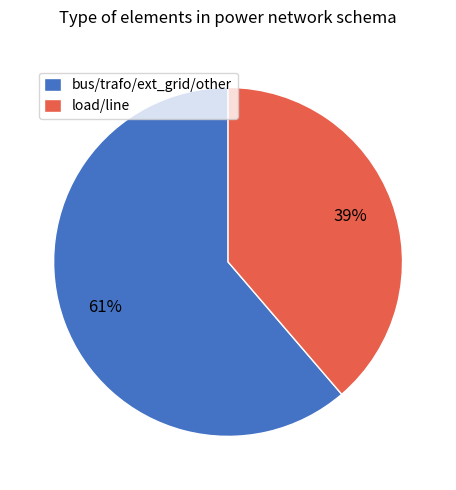

Is the sum of load/line and bus/trafo/ext_grid/other greater than half?

Yes